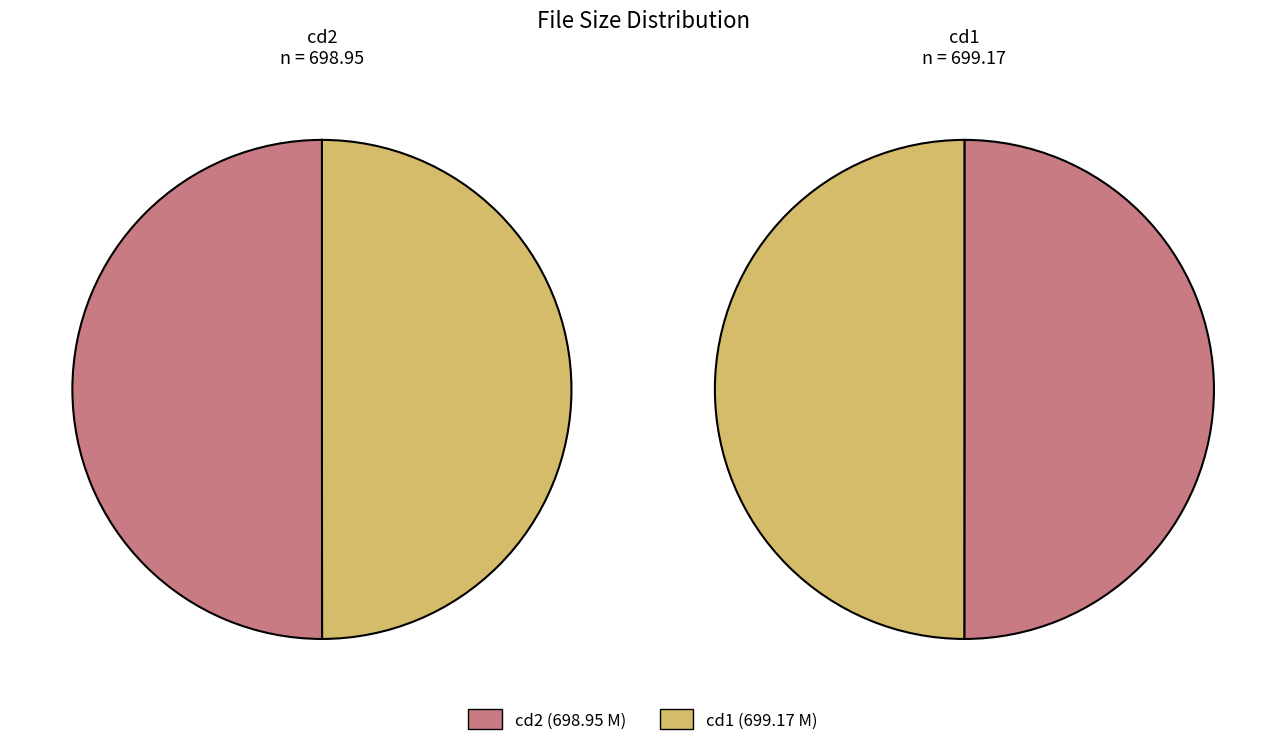

Is it true that Cum Dripping Creampies 7 DVDRip cd1.avi is 50% of the pie?

True